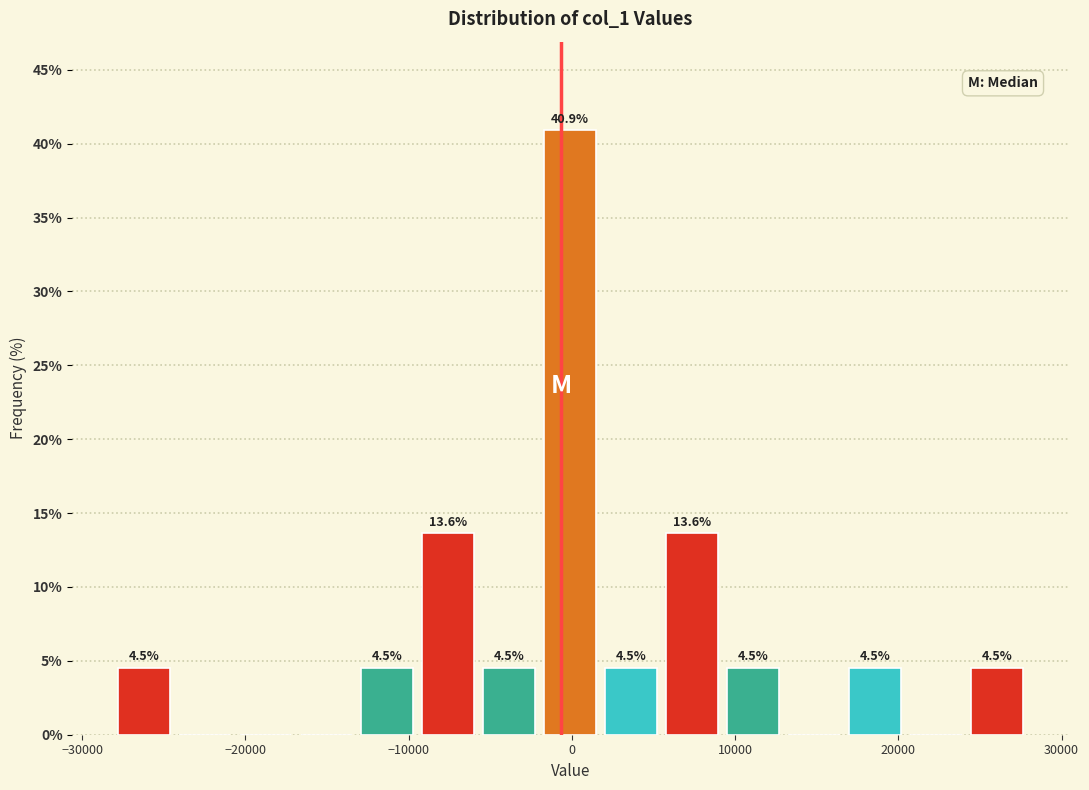

Around what value on the x-axis is the tallest bar? Give the approximate position of its centre, as read against the axis.

0